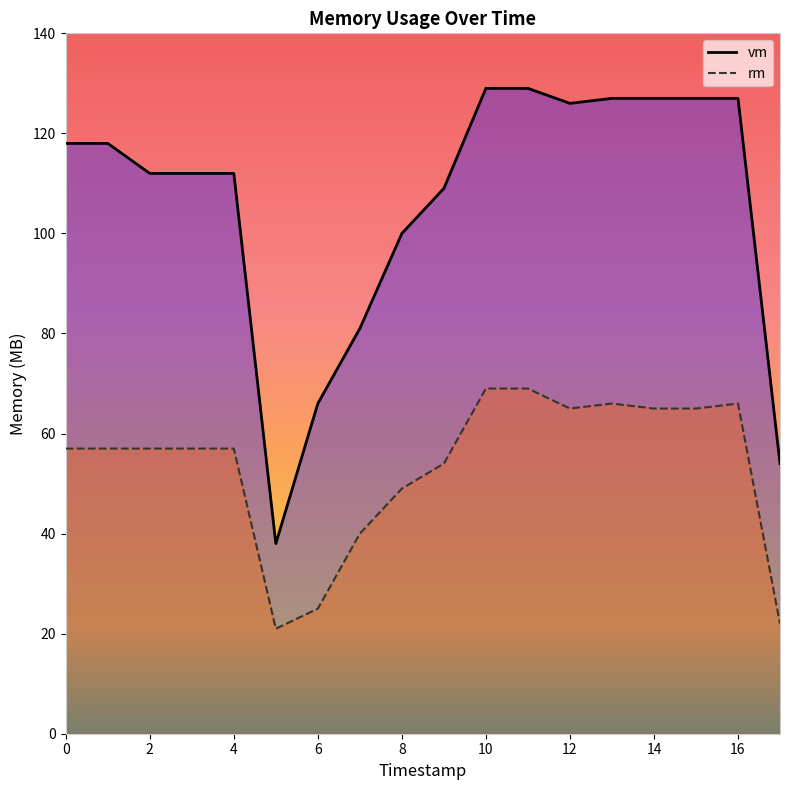

Which series has the widest spread of values?

vm